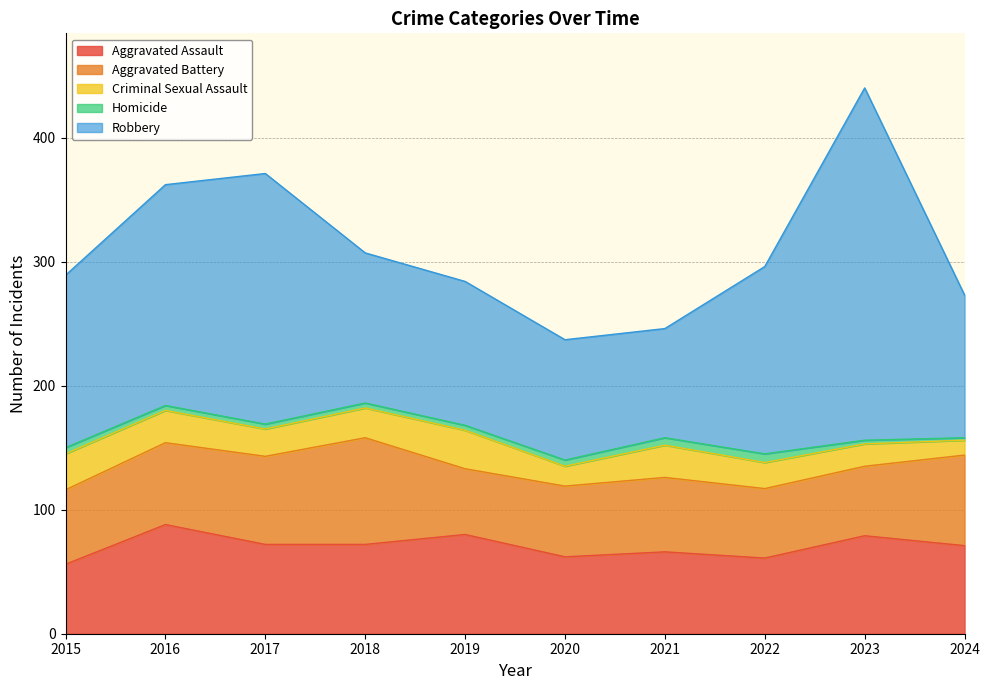

How many interior local valleys does the Robbery series have?

1